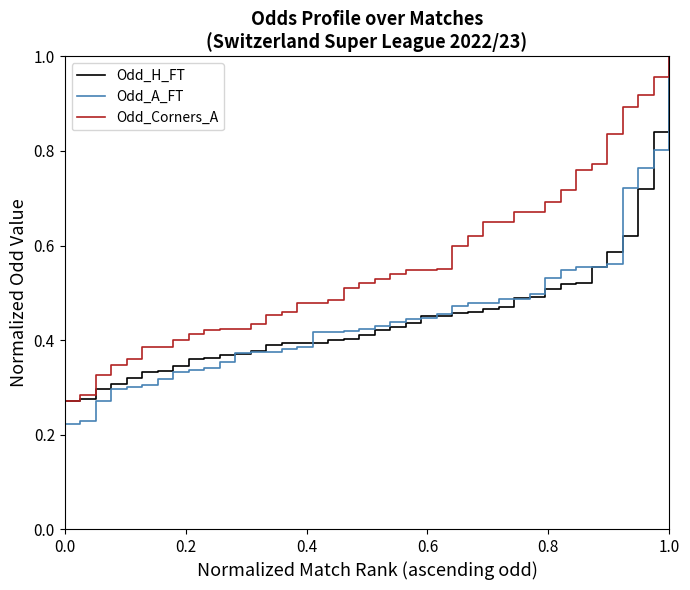

Which series has the largest total across all categories?

Odd_Corners_A